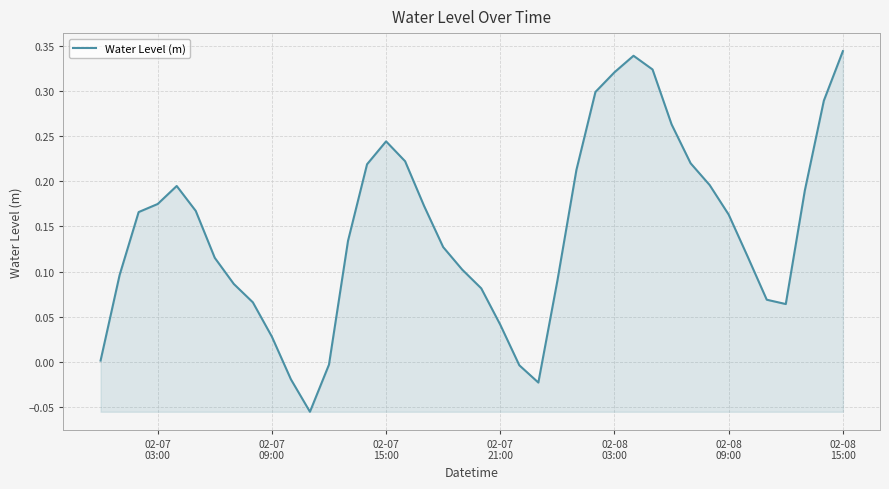

How many lines are shown in the chart?

1